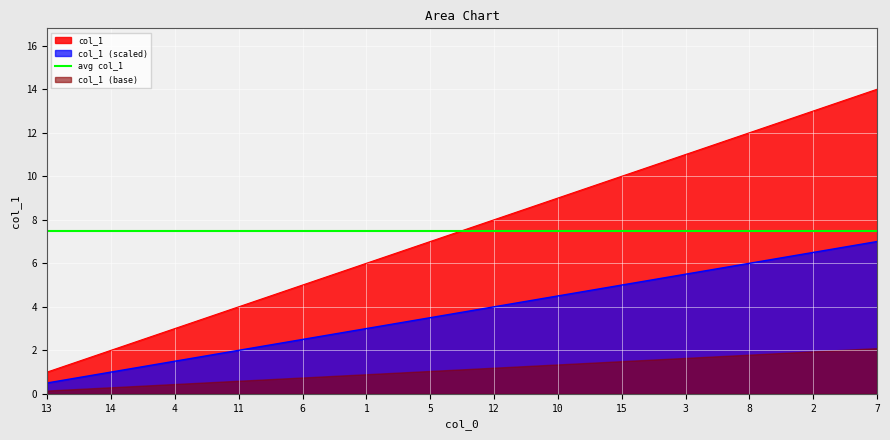

The col_1 (scaled) series shows 2.4 at 10. True or false?

False